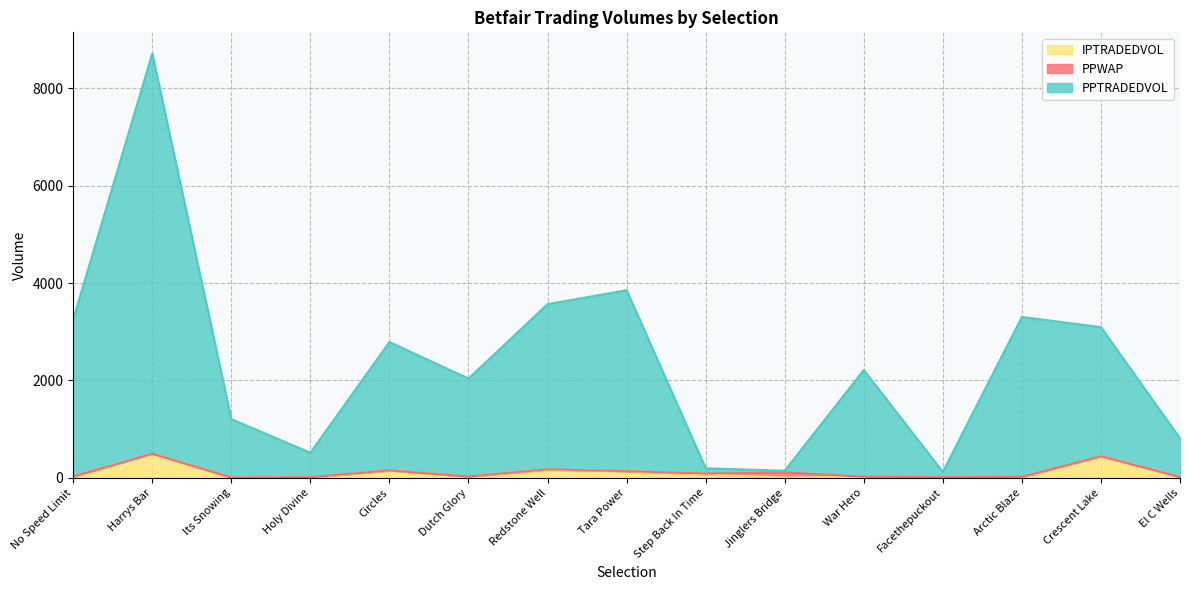

Where is IPTRADEDVOL nearest to the value 247?

Redstone Well